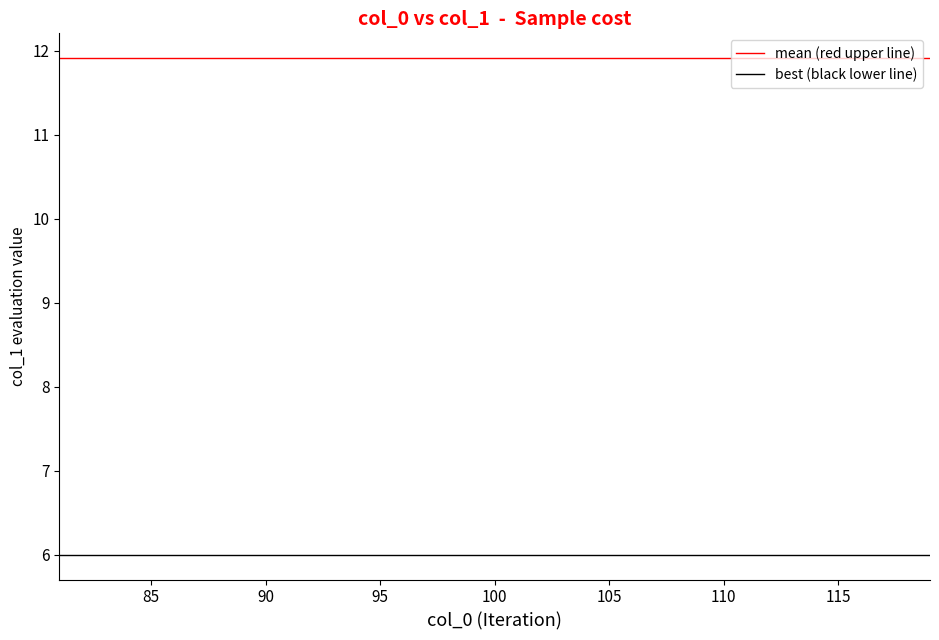

Which series has the largest total across all categories?

mean (red upper line)